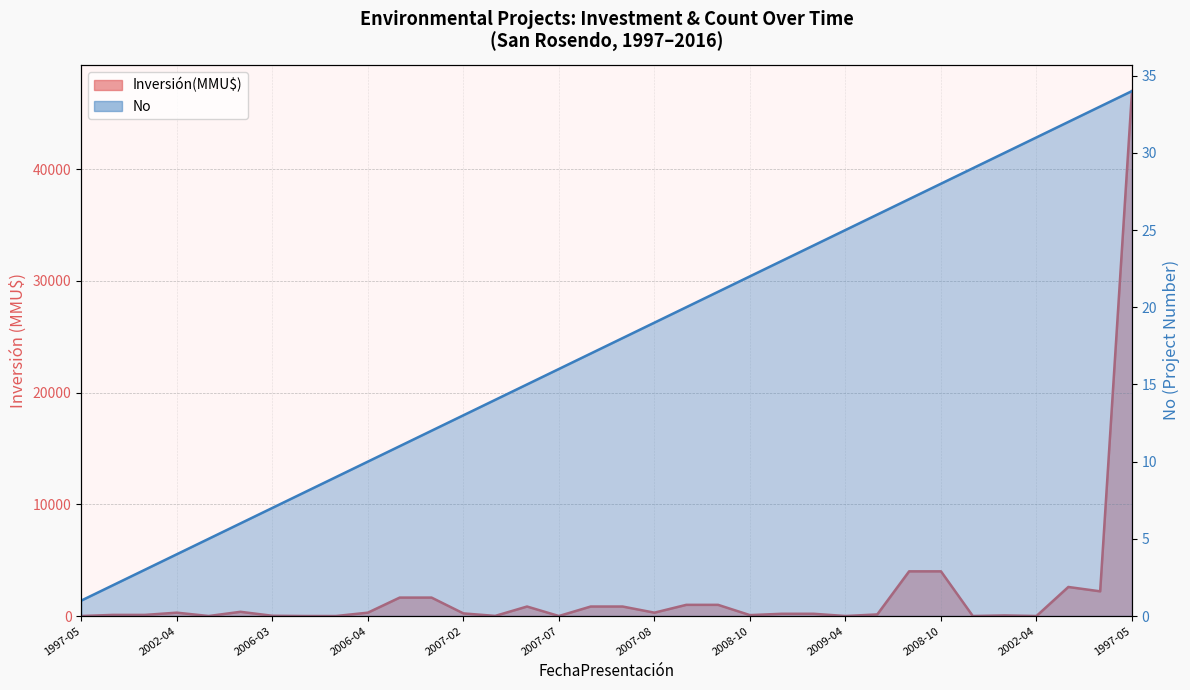

What is the maximum value for Inversión(MMU$)?

47000